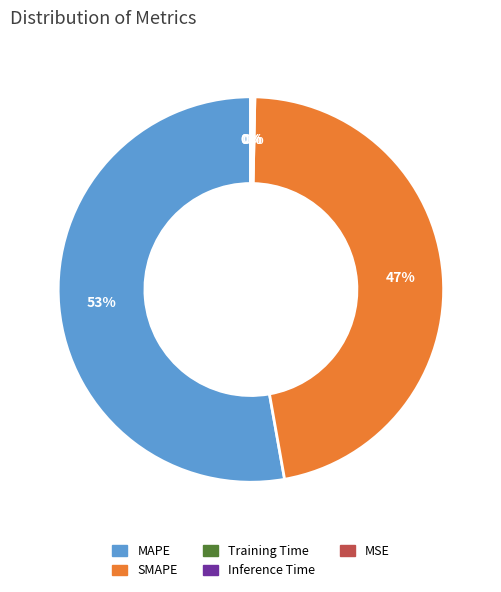

True or false: SMAPE accounts for 52% of the total.

False